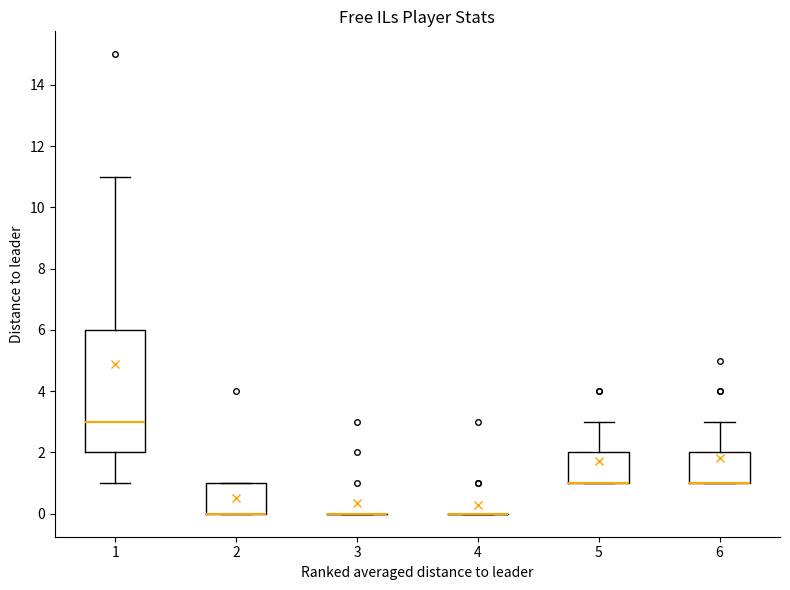

Where is the upper edge of the box at x = 6 on the y-axis? The values are not printed on the chart, so give them approximately, as read against the axis.

2